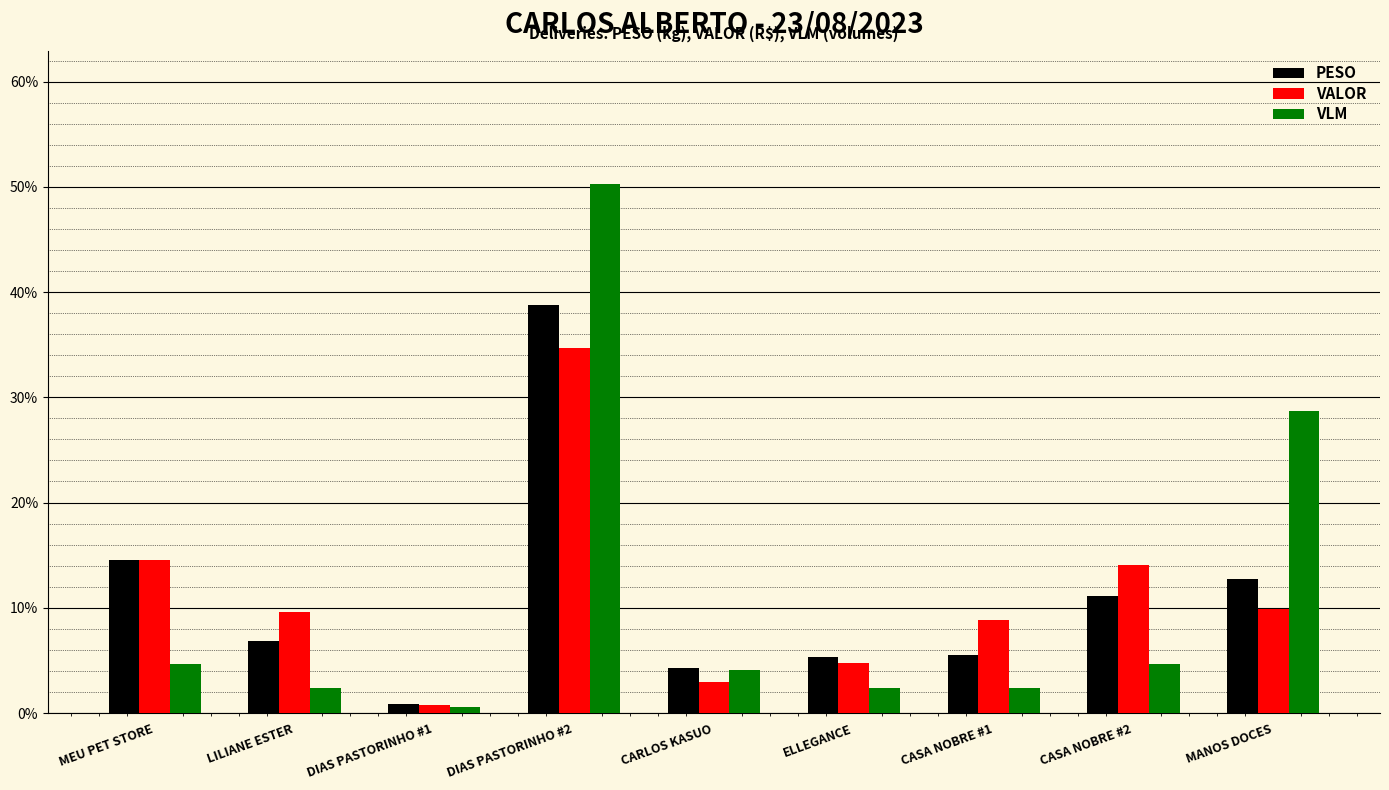

What is the sum of the VLM values at DIAS PASTORINHO #2 and CASA NOBRE #1?

52.6